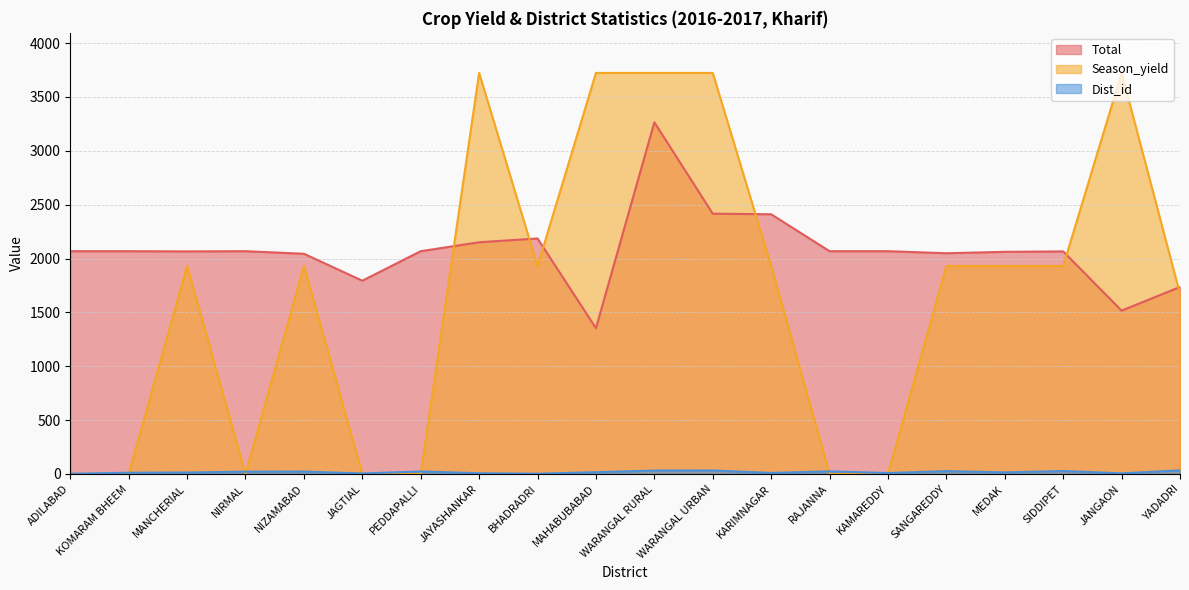

At which label does Season_yield first exceed 1930?

JAYASHANKAR